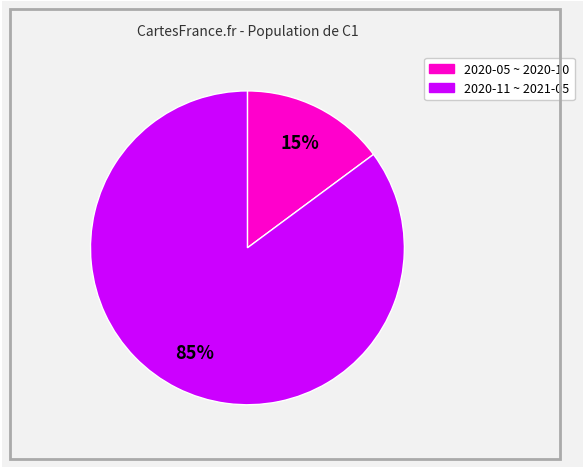

To the nearest percent, what is the difference between the largest and smallest slice percentages?

70%